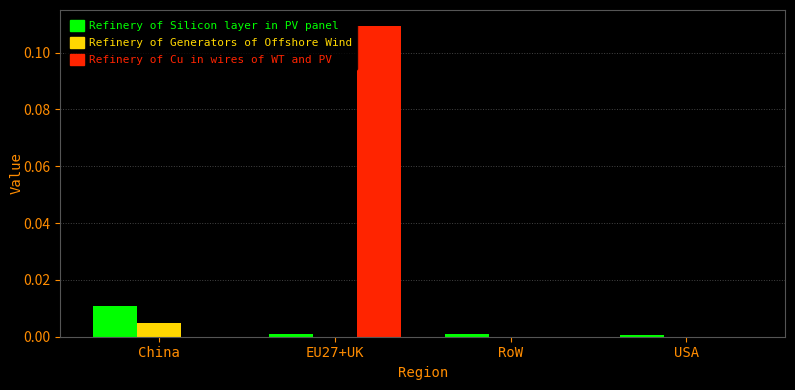

At which category is the sum across all series the highest?

EU27+UK